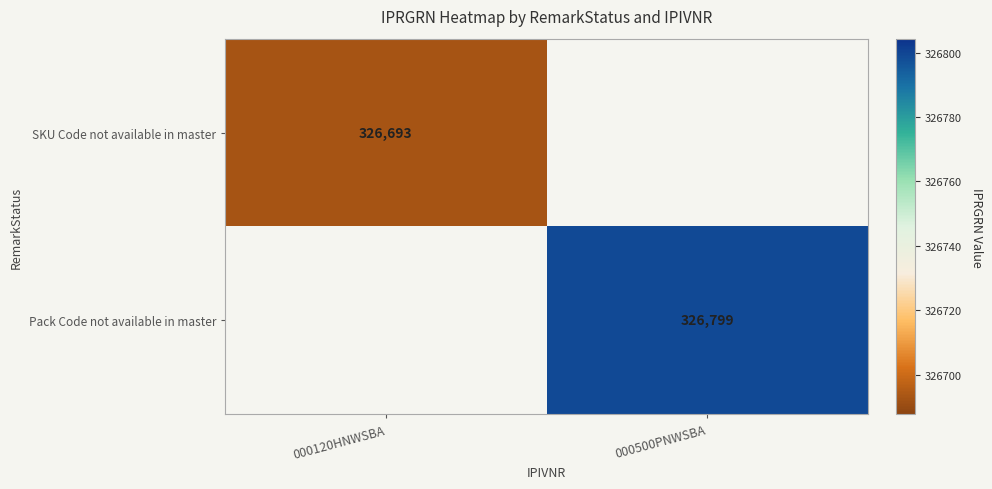

How many data points does each series have?

2